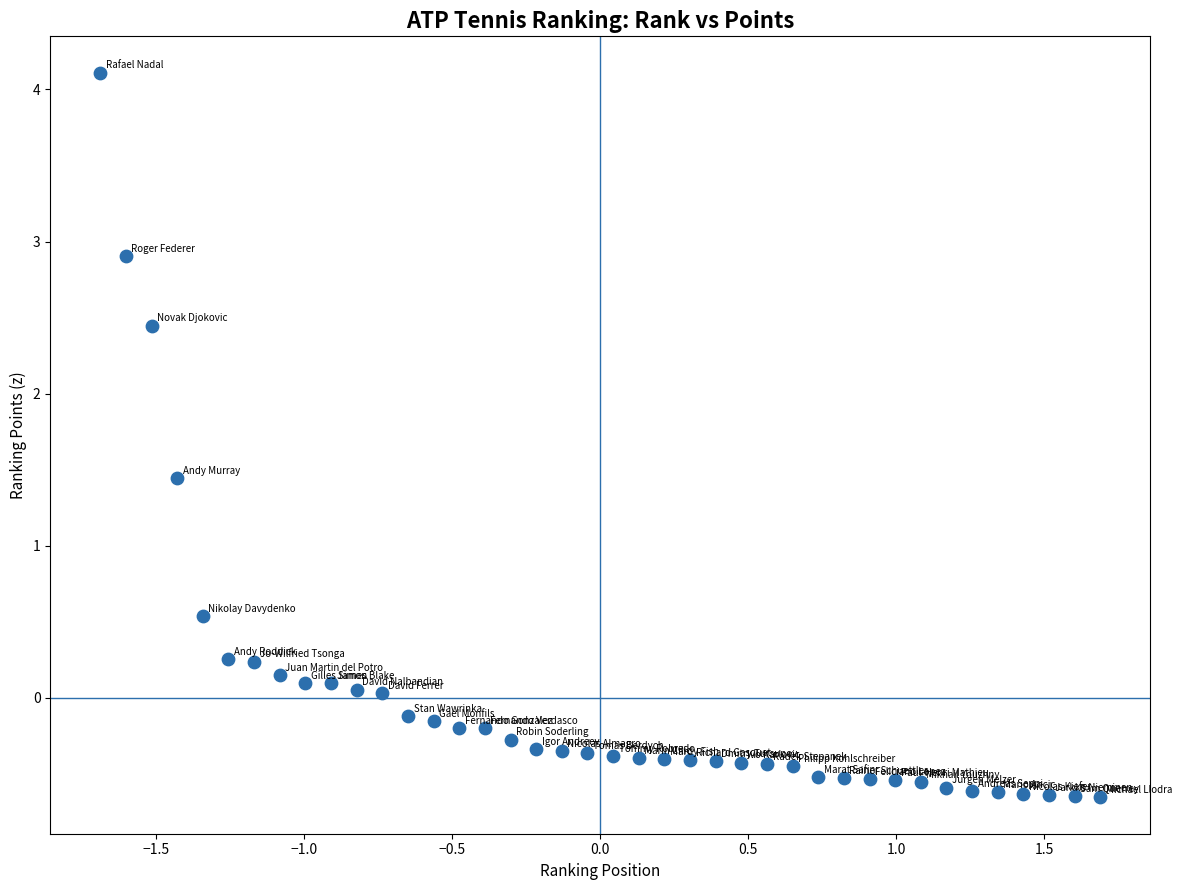

What is the range of X values (max minus min)?

3.4